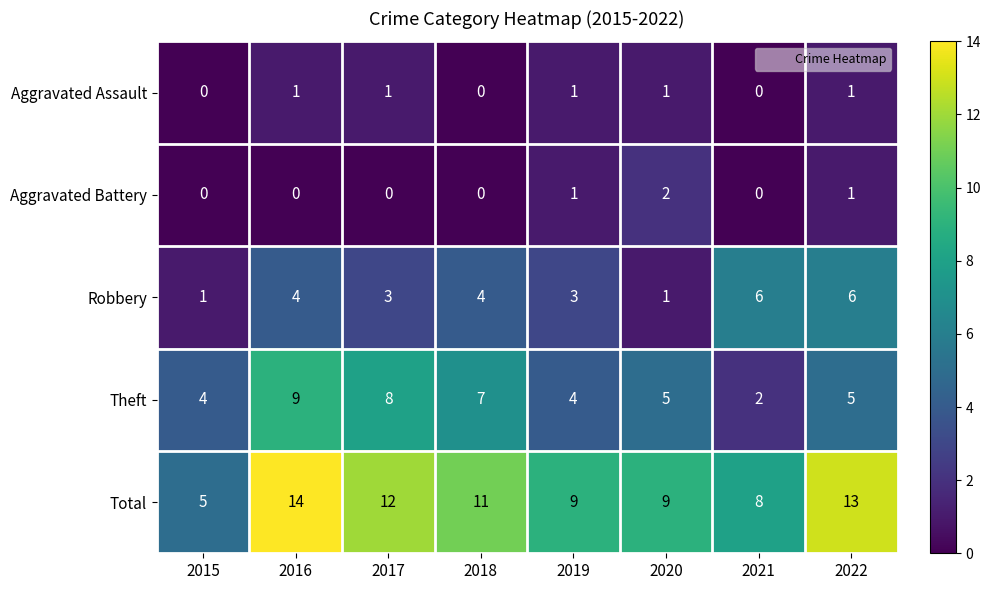

At how many categories does at least one series exceed 1?

8